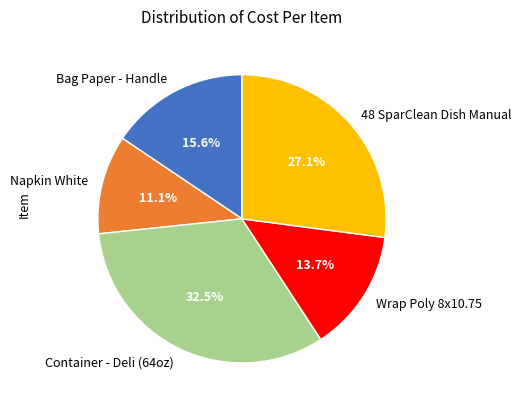

What is the total percentage of 48 SparClean Dish Manual and Wrap Poly 8x10.75?

40.8%